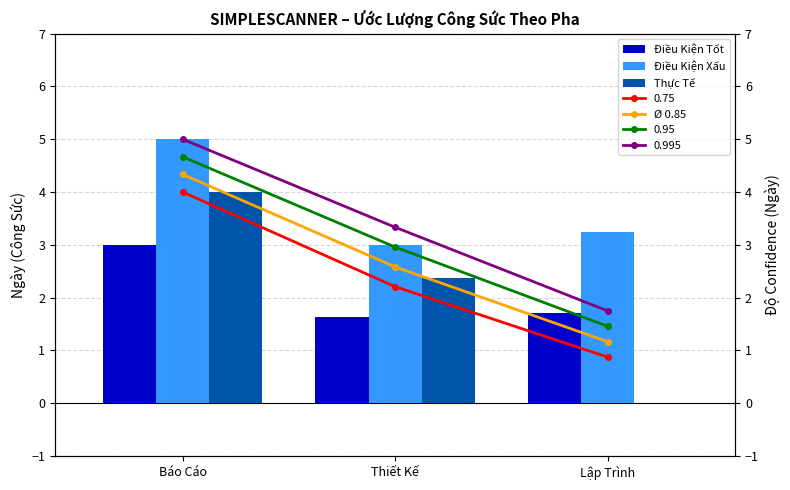

The Ø 0.85 series shows 1.2 at Lập Trình. True or false?

True